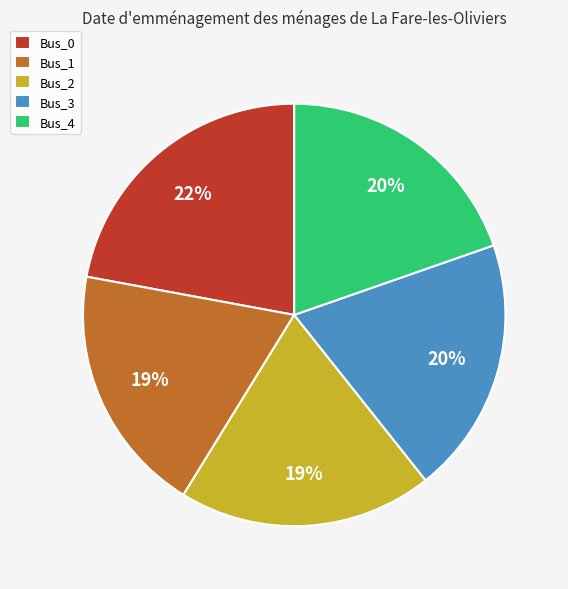

What is the ratio of the value at Bus_3 to the value at Bus_0?

0.9